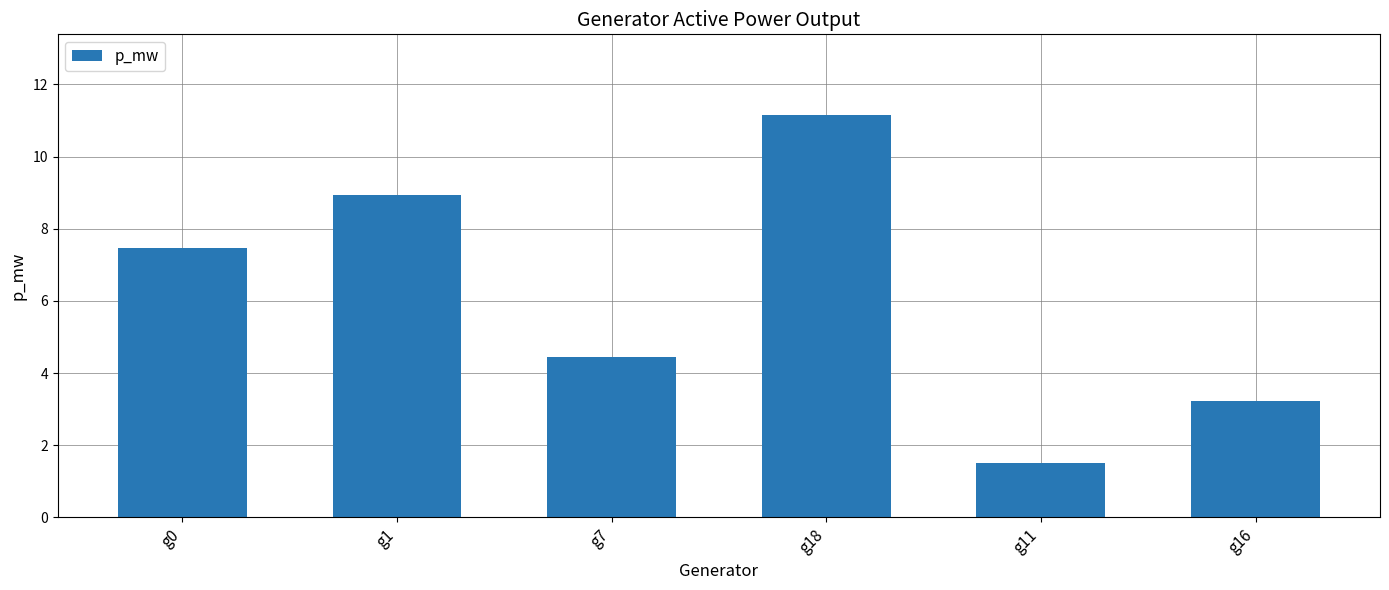

What position from the right is g1?

5